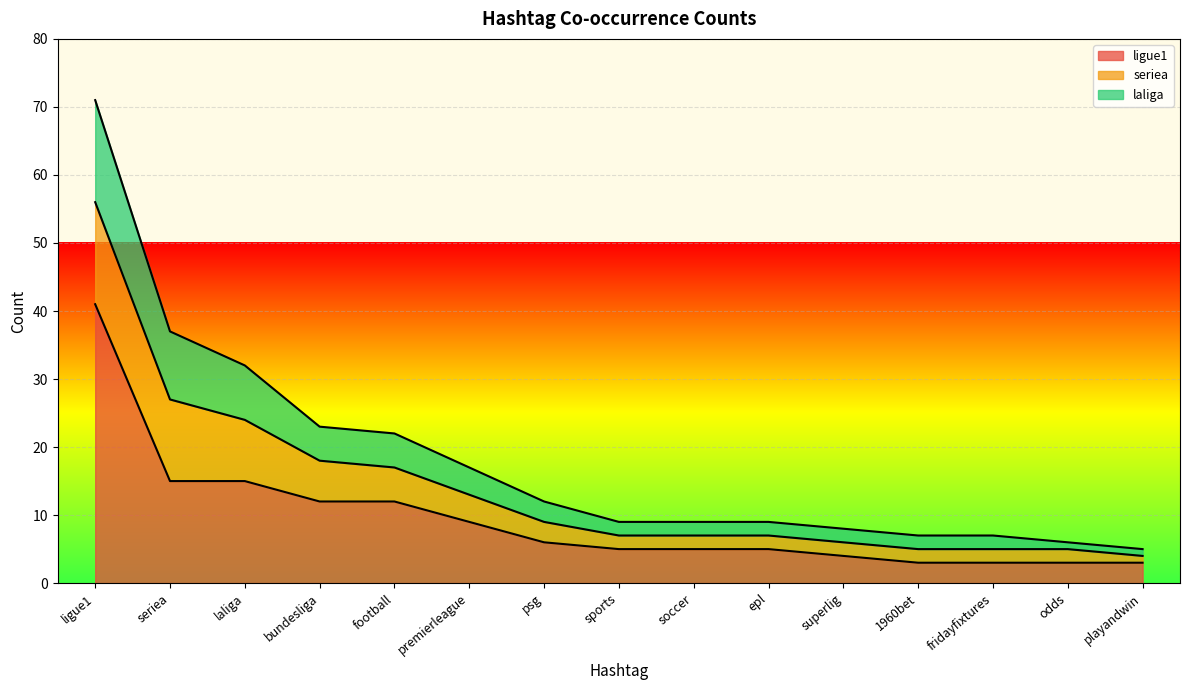

The ligue1 series shows 3 at sports. True or false?

False